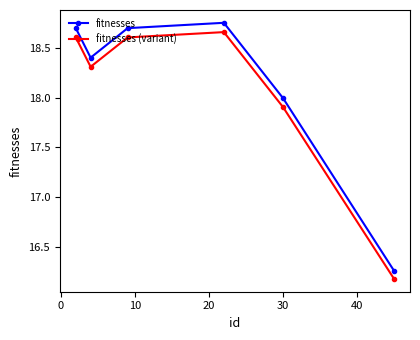

Which series has the largest range (max minus min)?

fitnesses